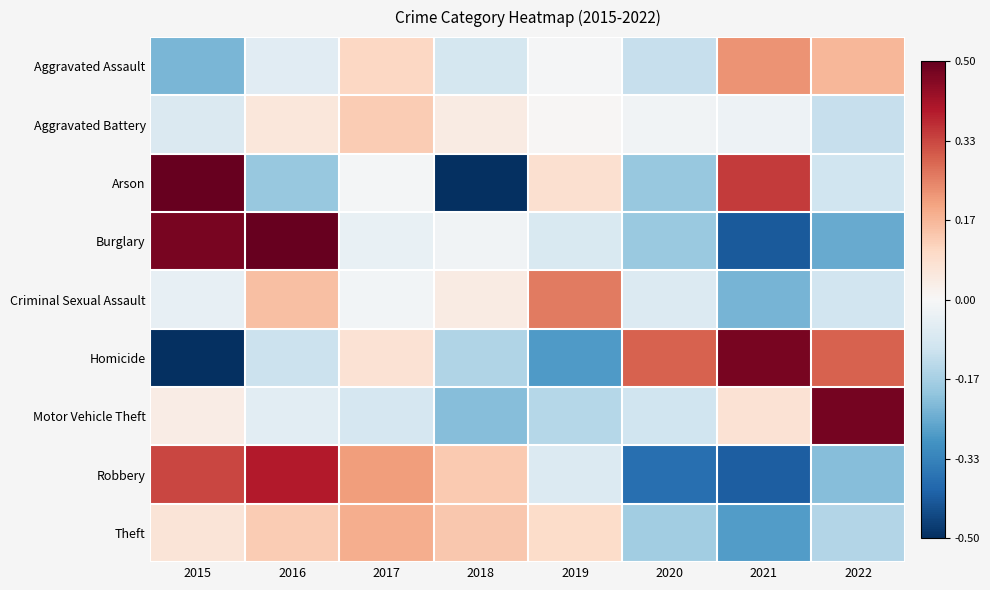

Rank the series by their maximum value, from highest to lowest.

Arson, Burglary, Motor Vehicle Theft, Homicide, Robbery, Criminal Sexual Assault, Aggravated Assault, Theft, Aggravated Battery